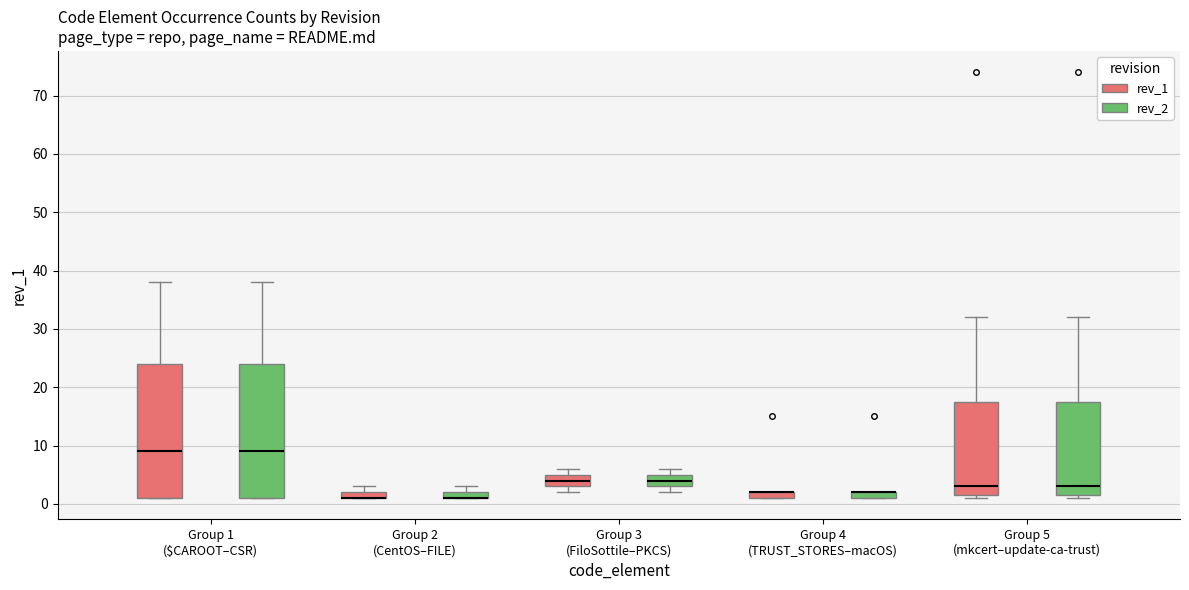

Where is the lower edge of the box for Group 2 (CentOS–FILE) (rev_1) on the y-axis? The values are not printed on the chart, so give them approximately, as read against the axis.

1